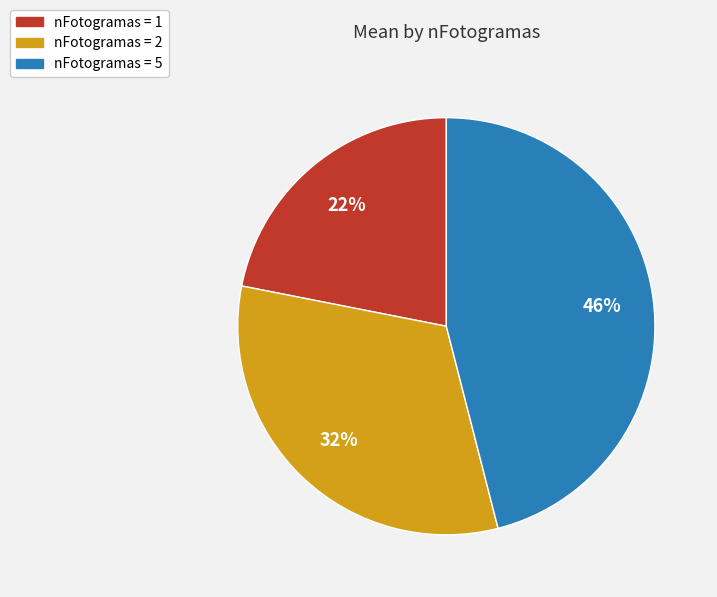

To the nearest percent, what portion does nFotogramas = 5 represent?

46%